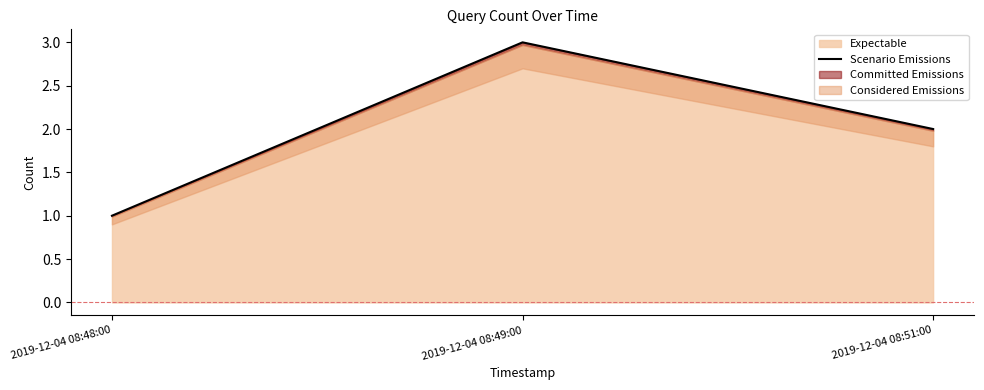

Where does the data first go above 2?

2019-12-04 08:49:00